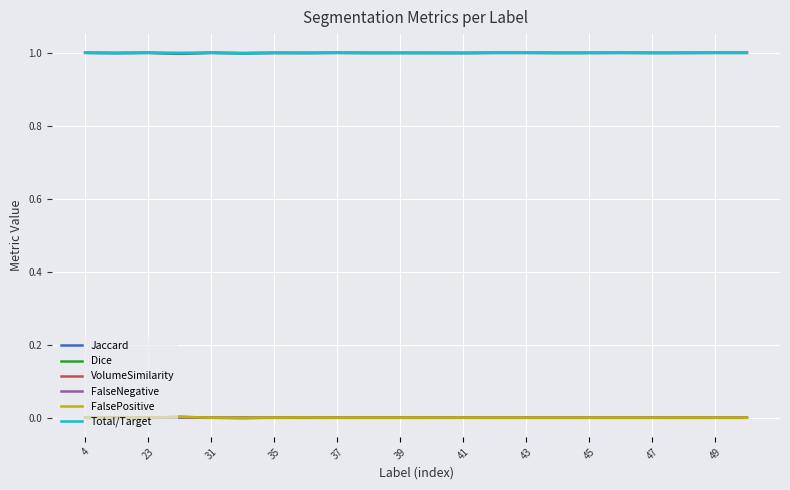

True or false: FalsePositive and Total/Target cross at least once.

False